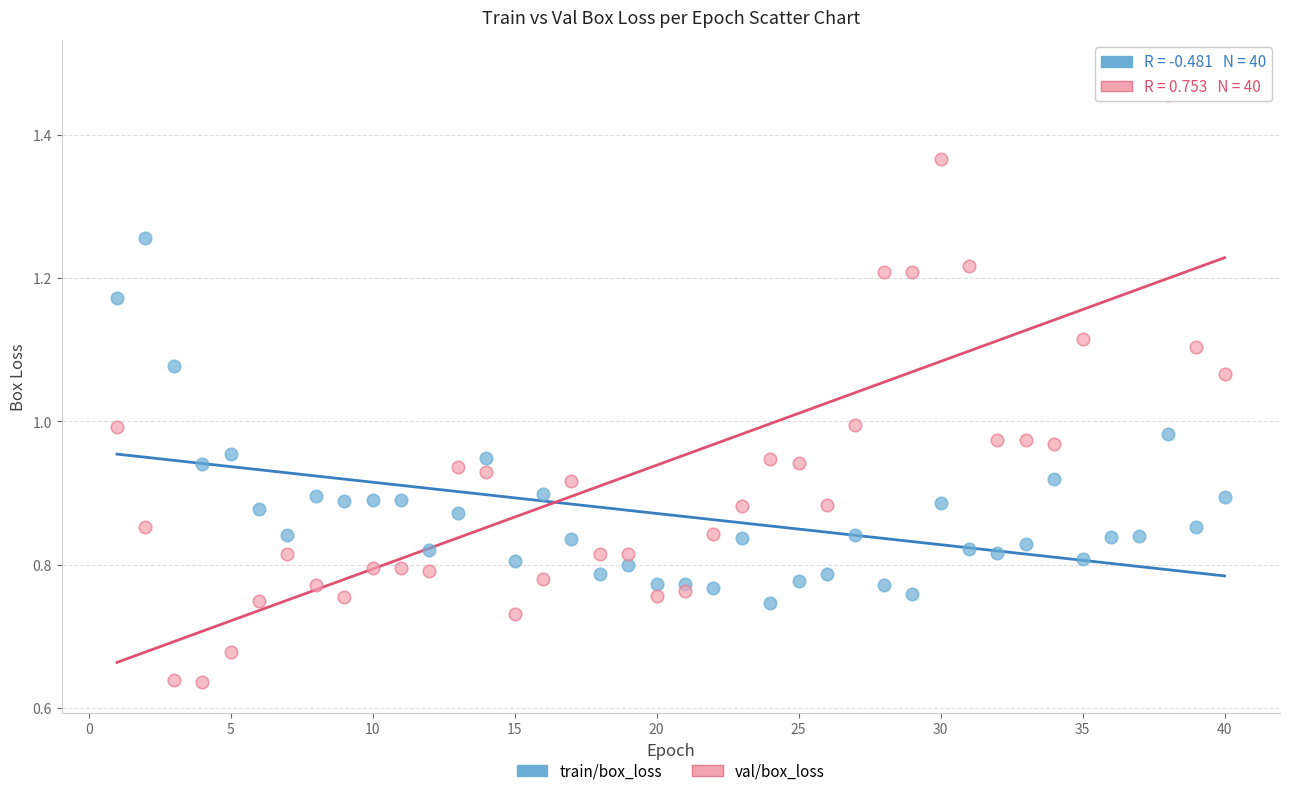

Which series has the largest Y range (max minus min)?

val/box_loss